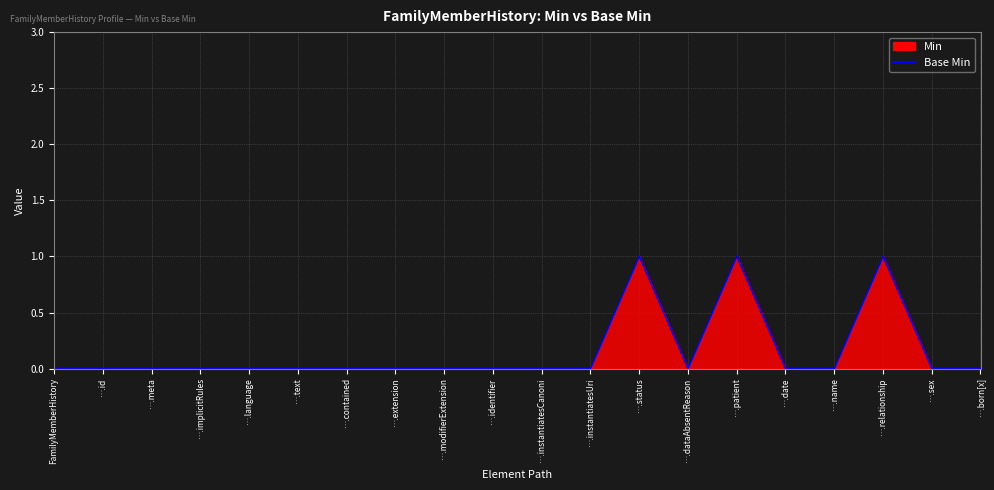

What is the difference between the second highest and minimum values?

1